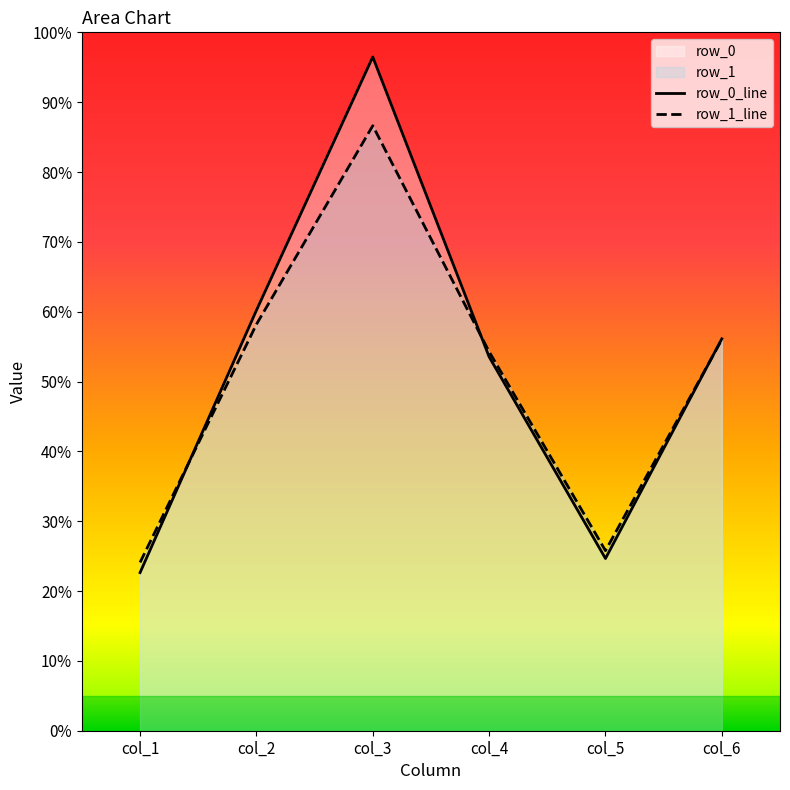

What is the maximum value for row_0_line?

96.5